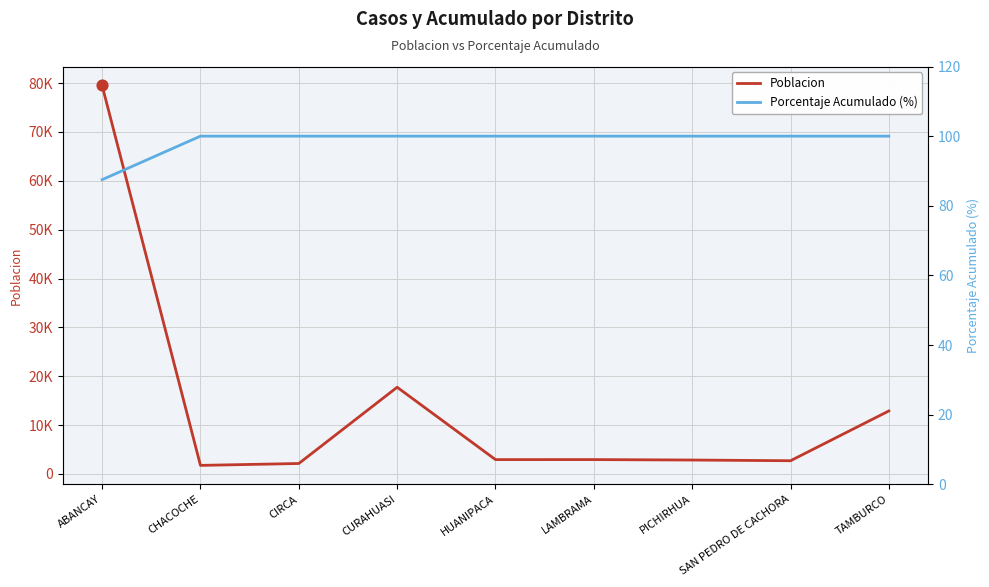

At how many categories does at least one series exceed 64762?

1